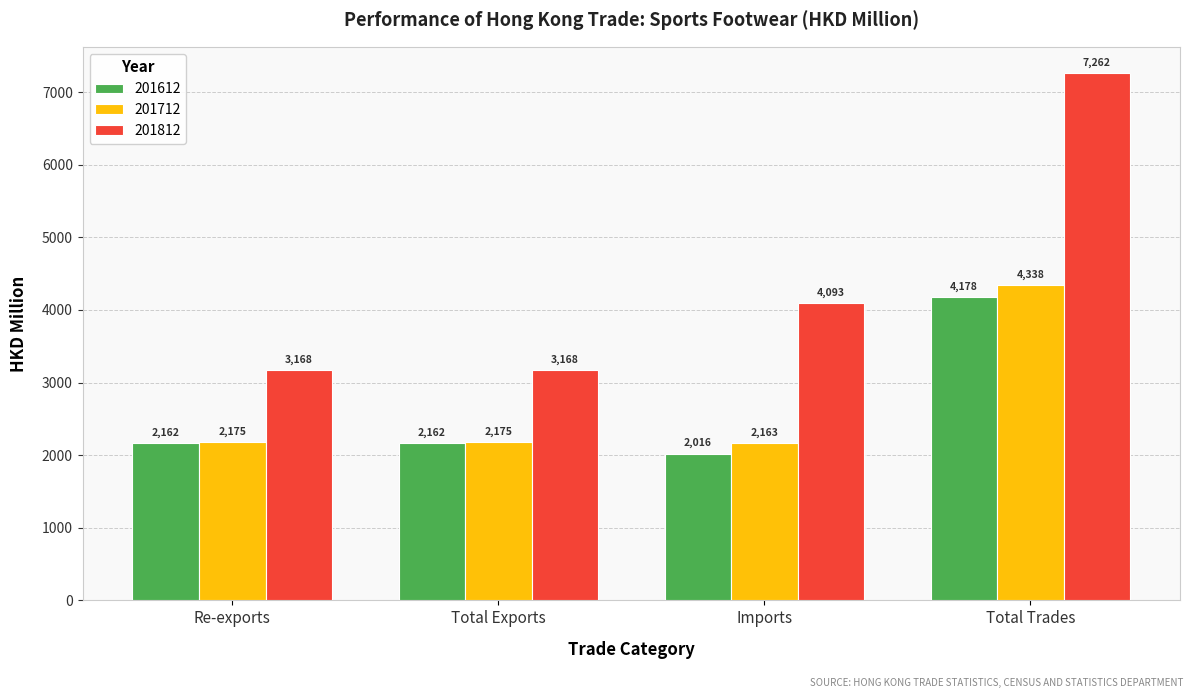

What is the average value of the 201612 series?

2629.3